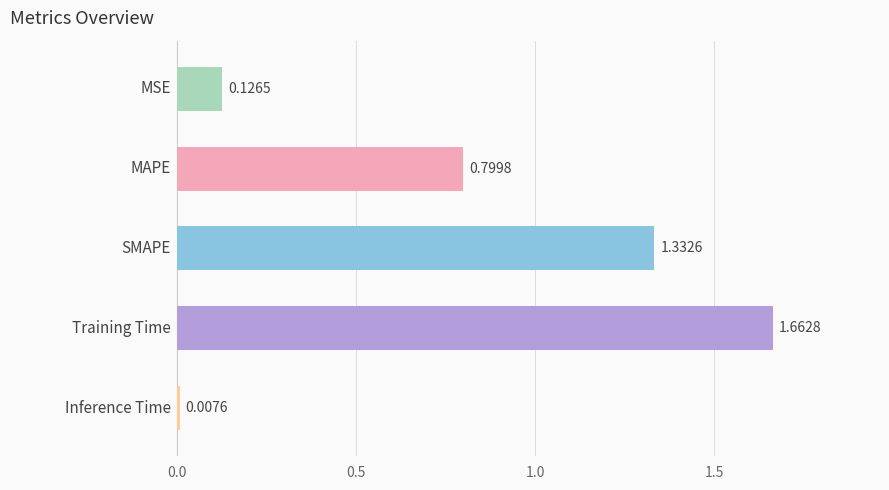

What is the difference between the maximum and second lowest values?

1.5